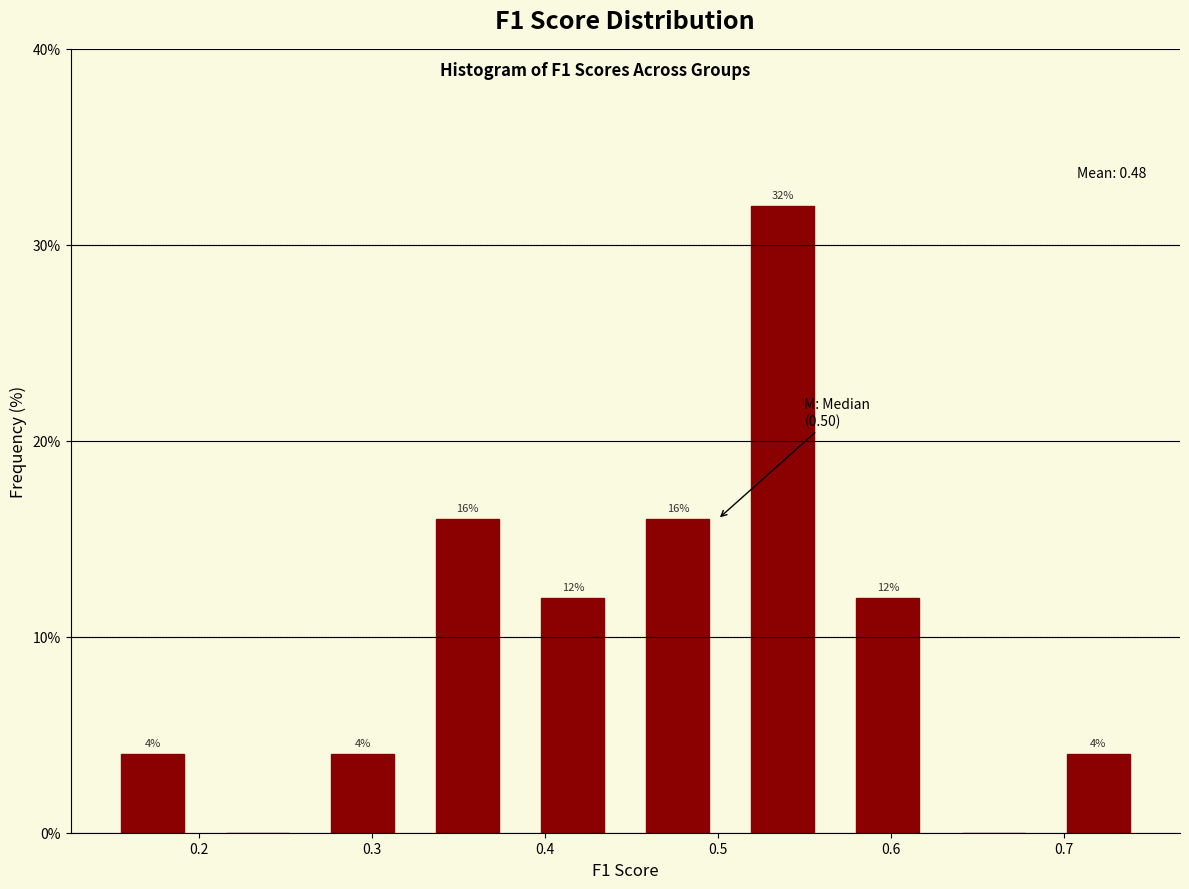

Which range on the x-axis has the tallest bar?

0.51 to 0.57